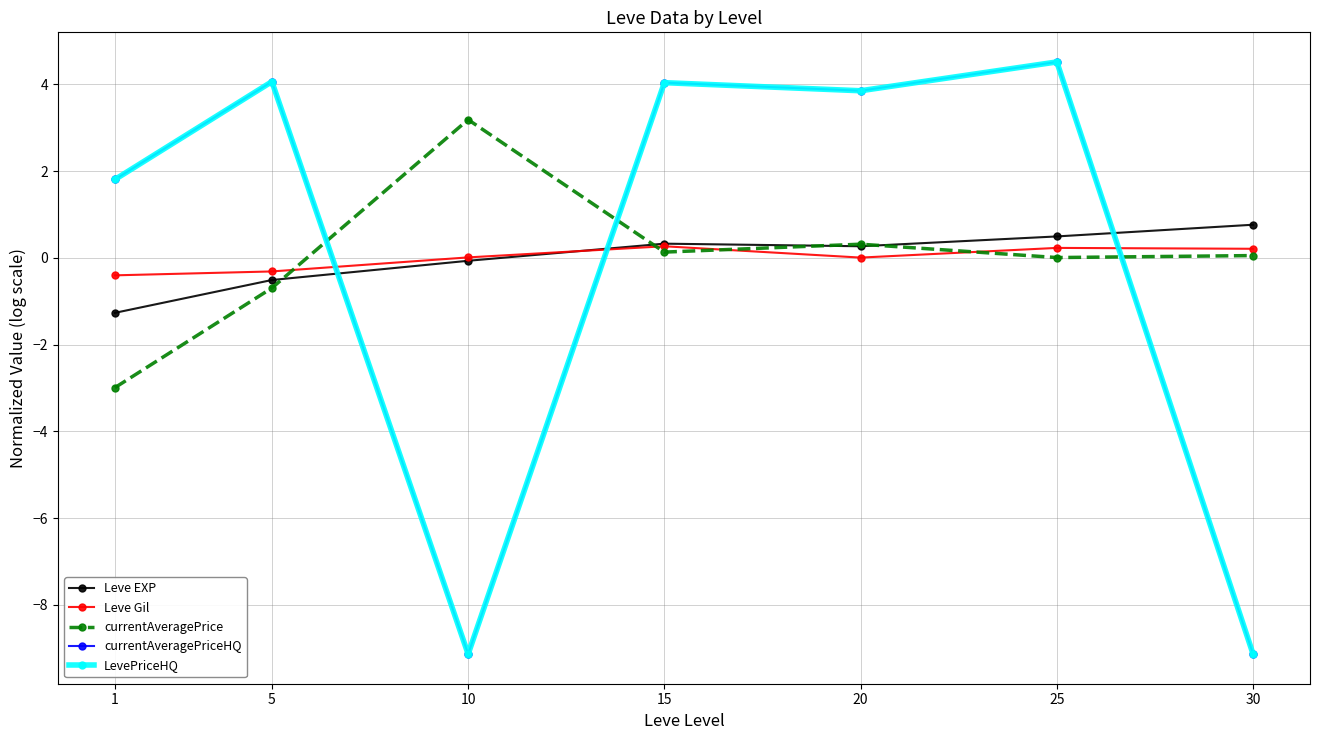

True or false: currentAveragePriceHQ has a value of 4.0 at 15.

True